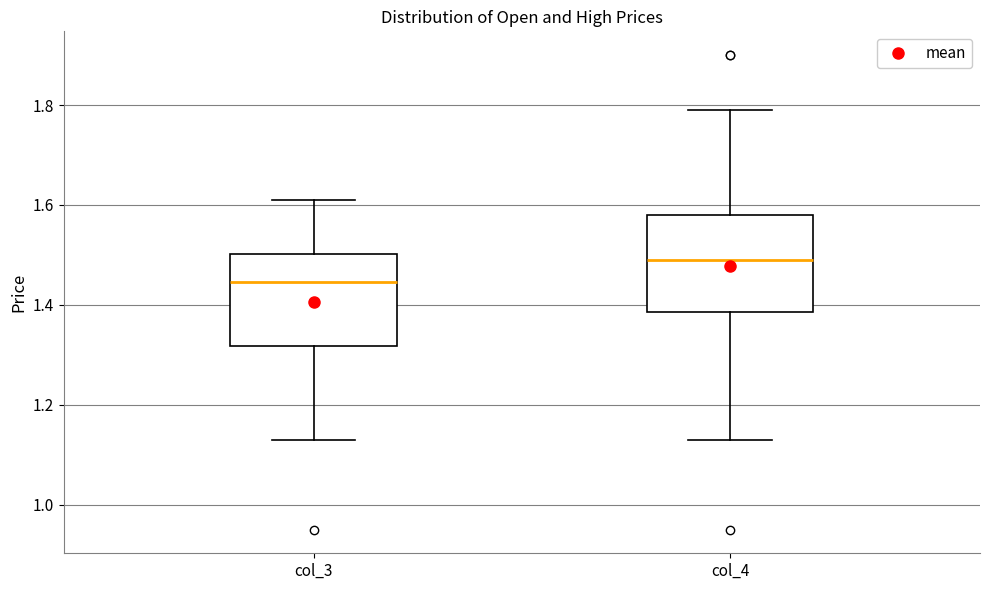

Reading left to right, read every box against the y-axis: the position of its median line, the range the box covers, and the ends of its whiskers. The values are not printed on the chart, so give them approximately, as read against the axis.

col_3: median 1.44, box 1.32 to 1.50, whiskers 1.14 to 1.62
col_4: median 1.50, box 1.38 to 1.58, whiskers 1.14 to 1.80